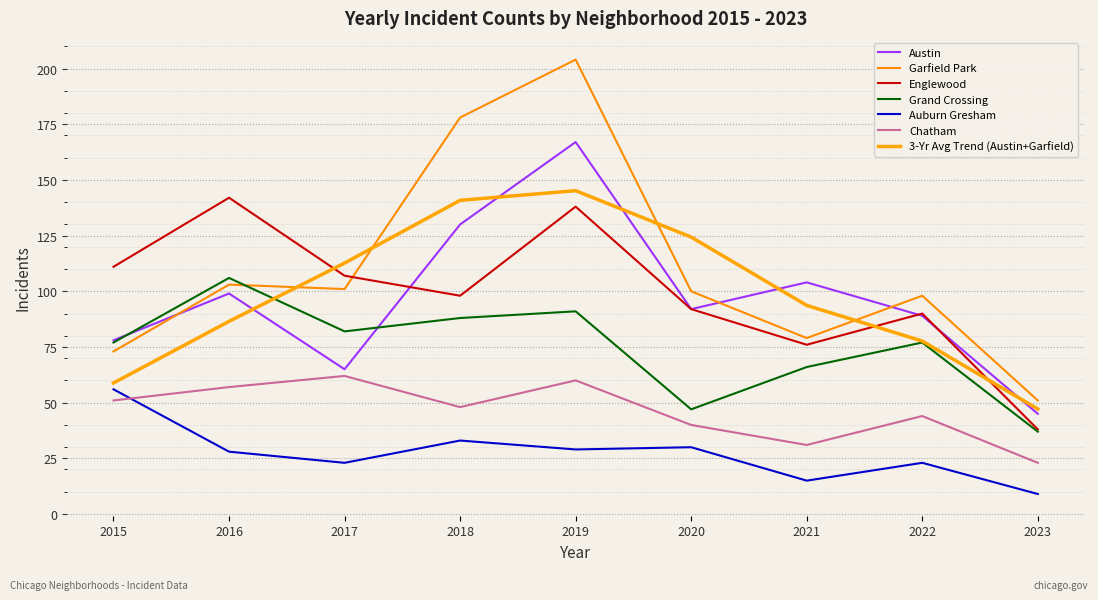

What is the value of the Chatham point at the 8th from the left?

44